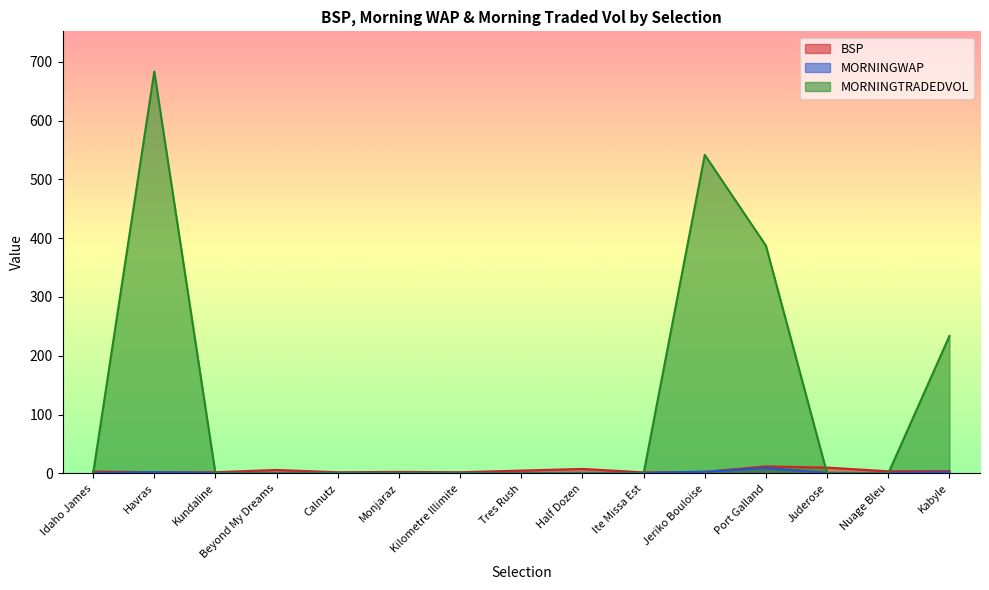

What value does the MORNINGWAP series have at Jeriko Bouloise?

2.9